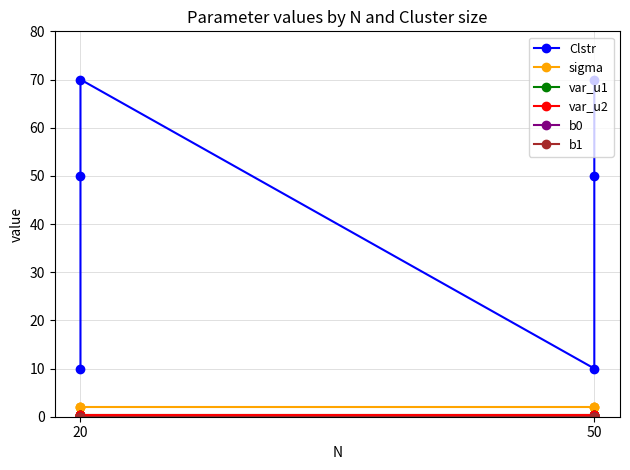

What value does the Clstr series have at 50?

10.0